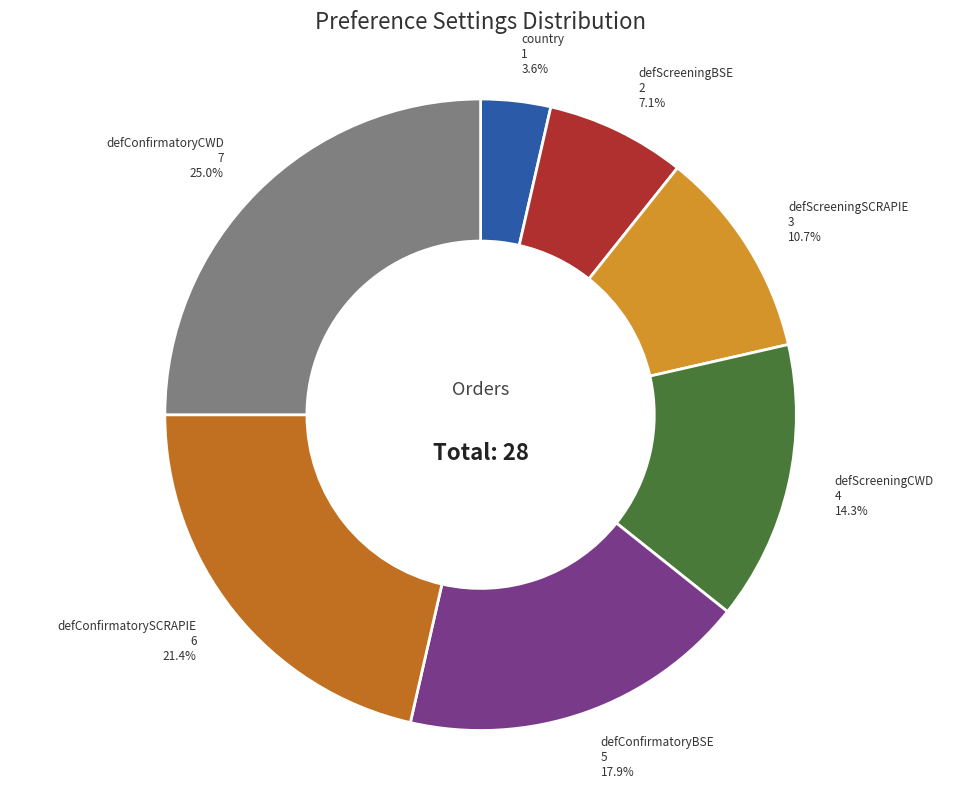

How many segments does this pie chart have?

7